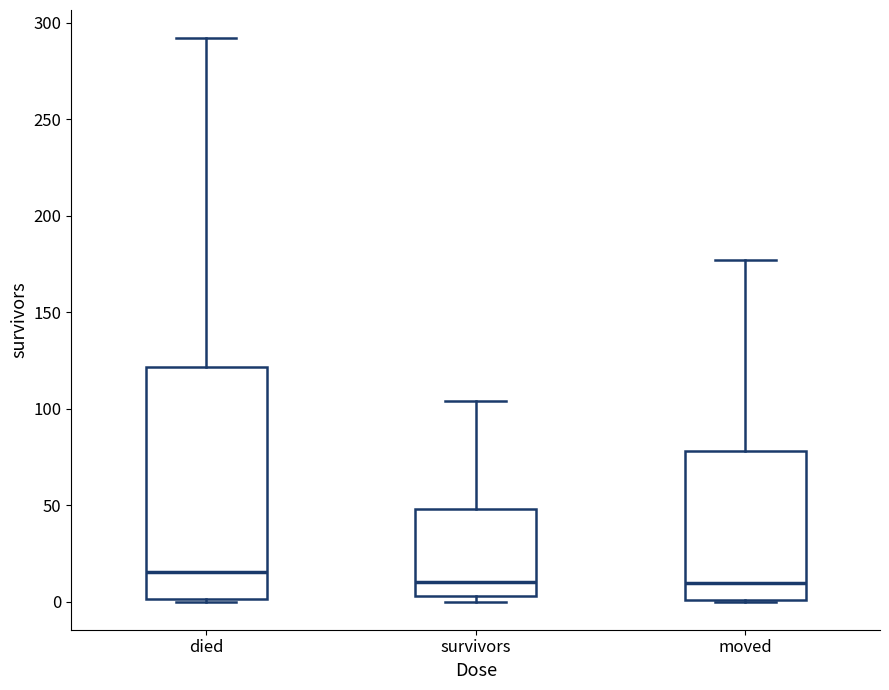

Where is the upper edge of the box for survivors on the y-axis? The values are not printed on the chart, so give them approximately, as read against the axis.

50